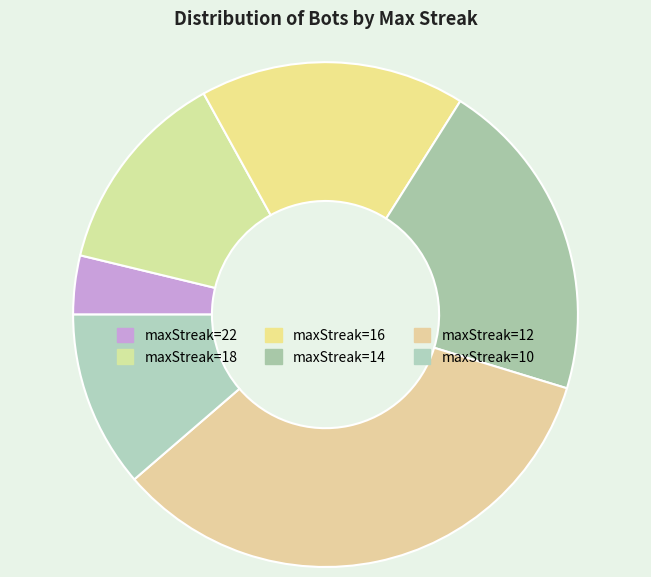

How many slices are in this pie chart?

6